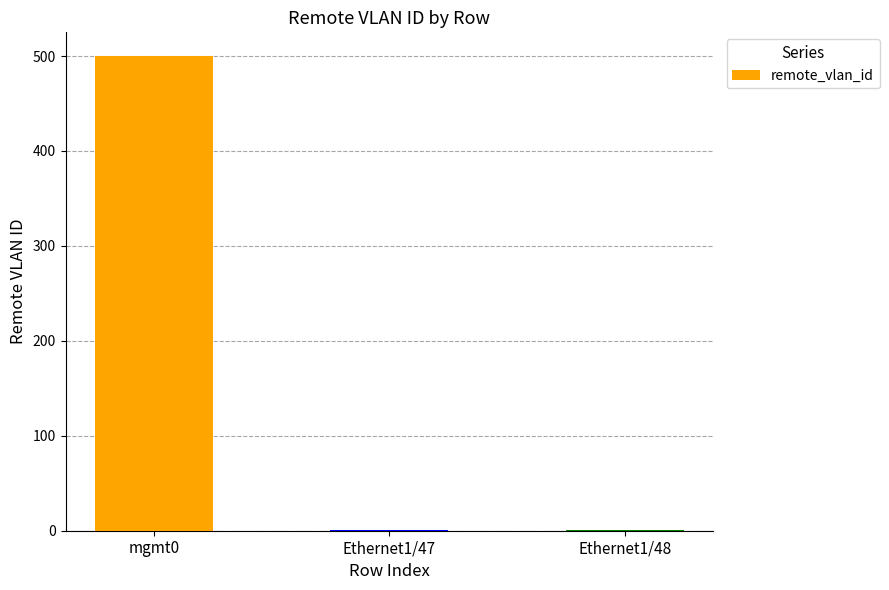

What is the sum of all values?

502